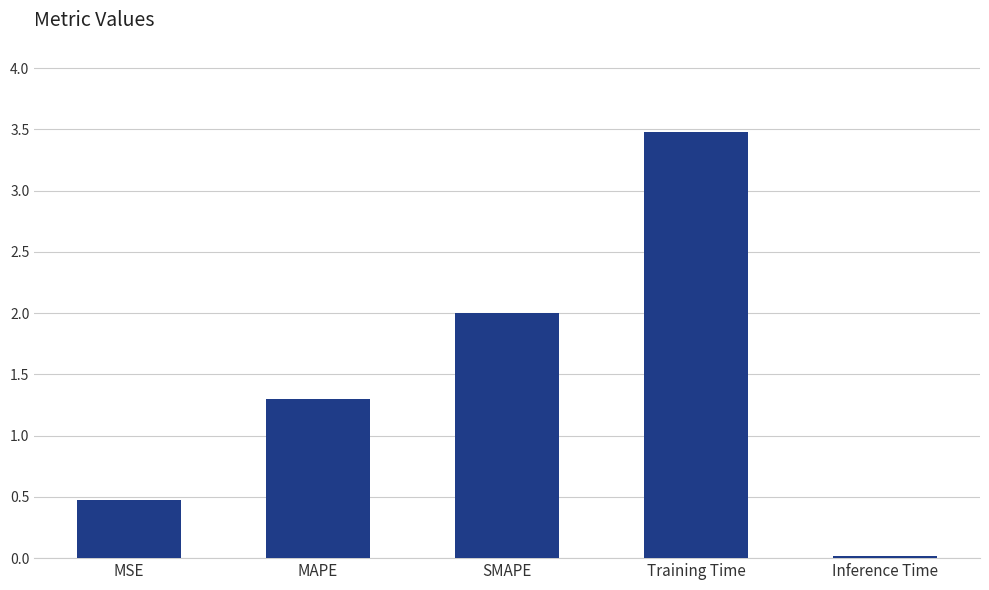

Count the number of data series in this chart.

1